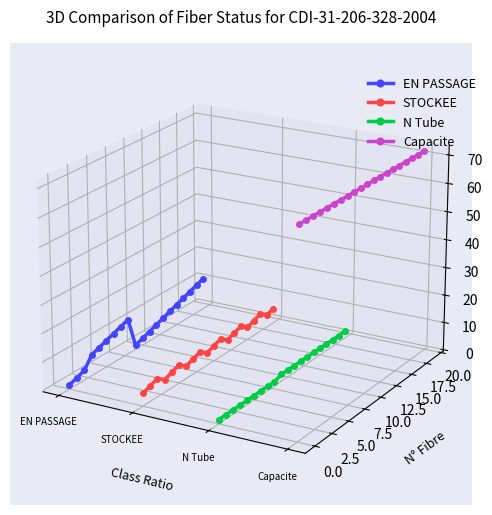

Which series has the largest total across all categories?

Capacite